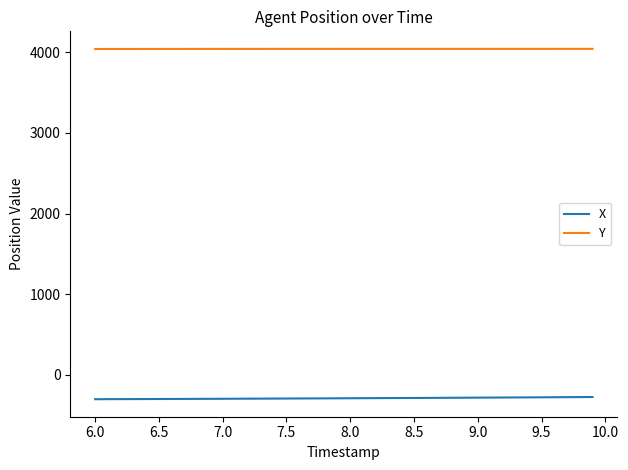

What is the minimum value for Y?

4041.1